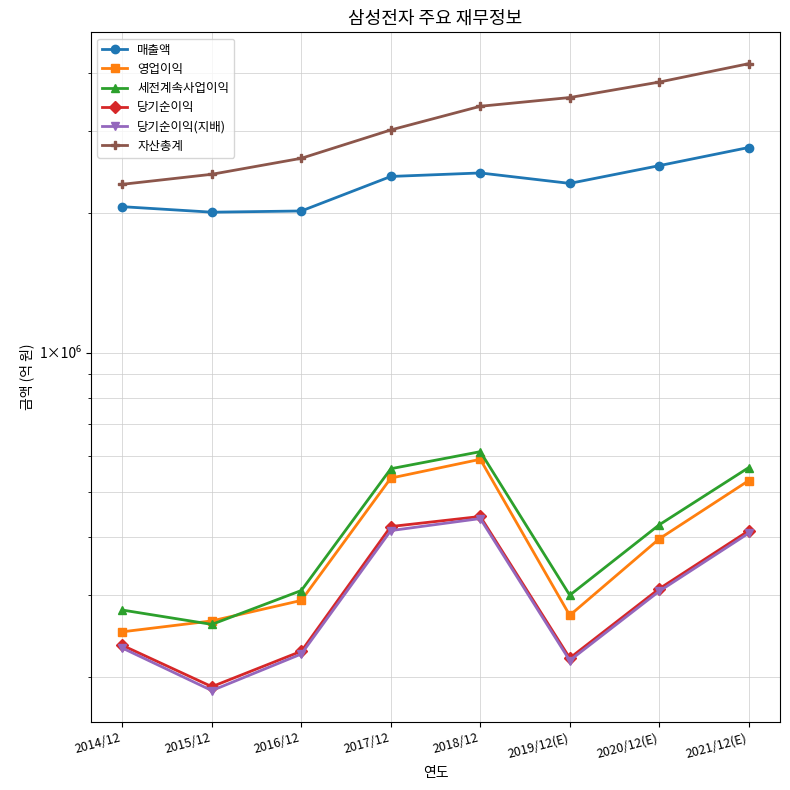

True or false: 영업이익 and 당기순이익 intersect in this chart.

False